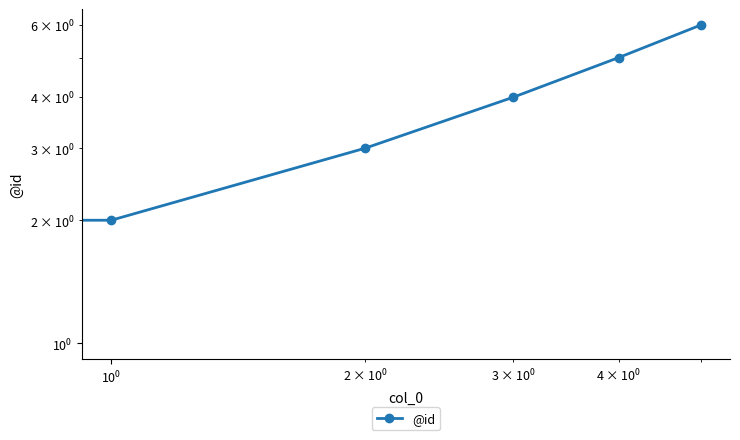

How many values exceed 4?

2